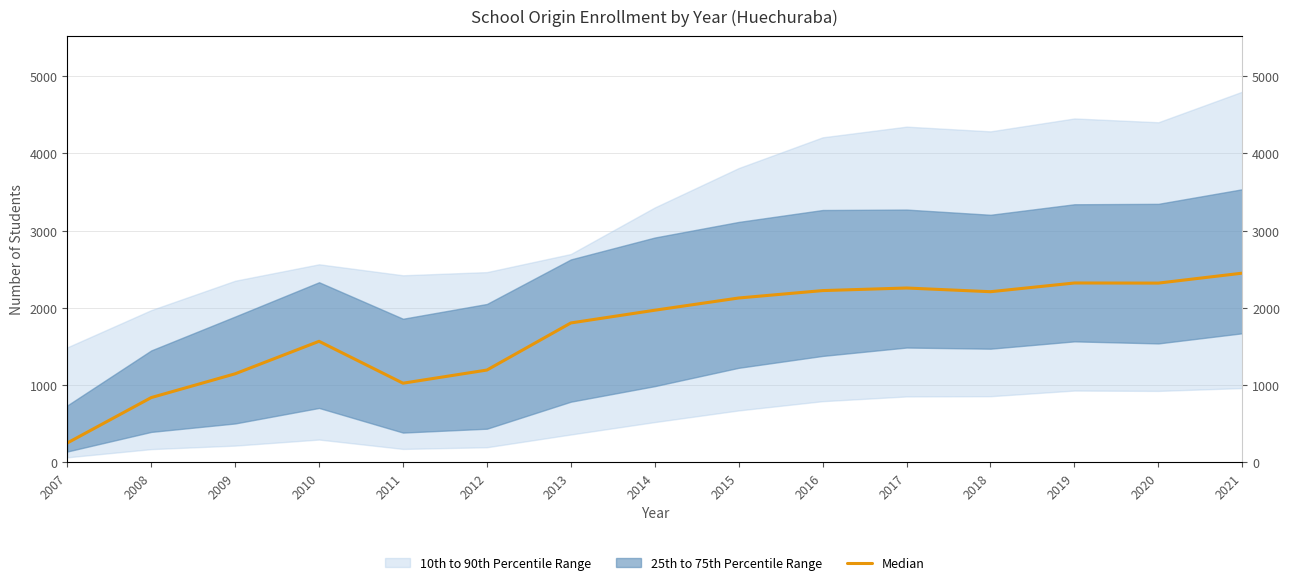

True or false: there are more than 1 points higher than both neighbors.

True